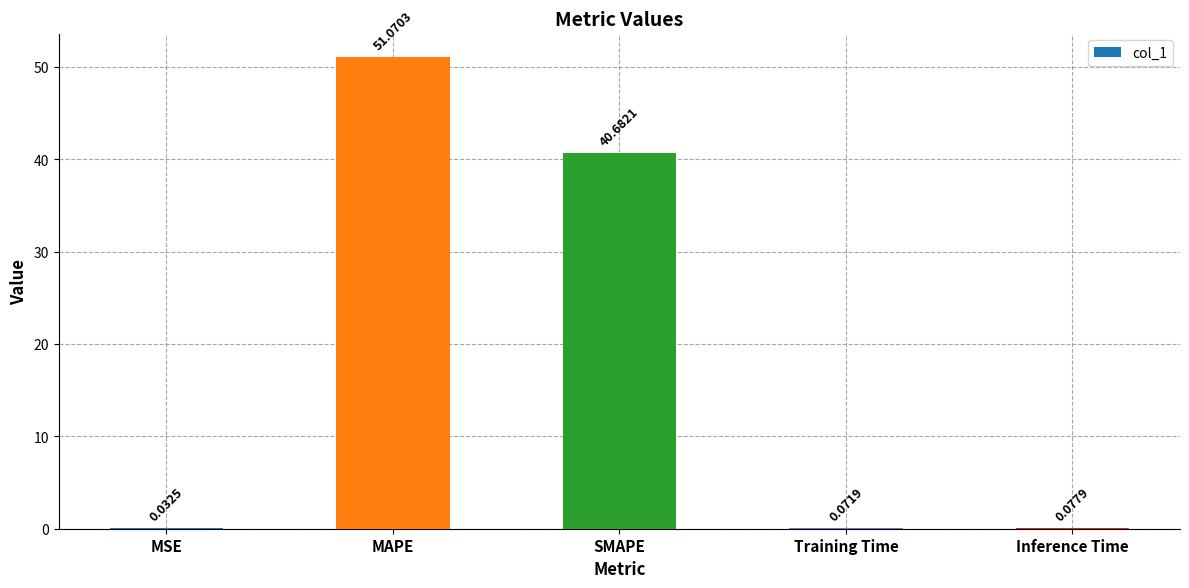

What is the sum of all values?

91.9